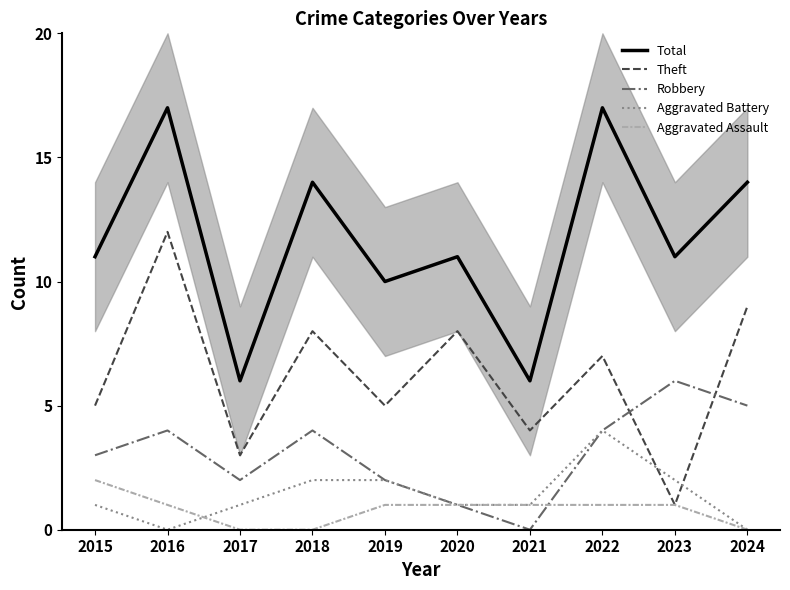

How many lines are shown in the chart?

5